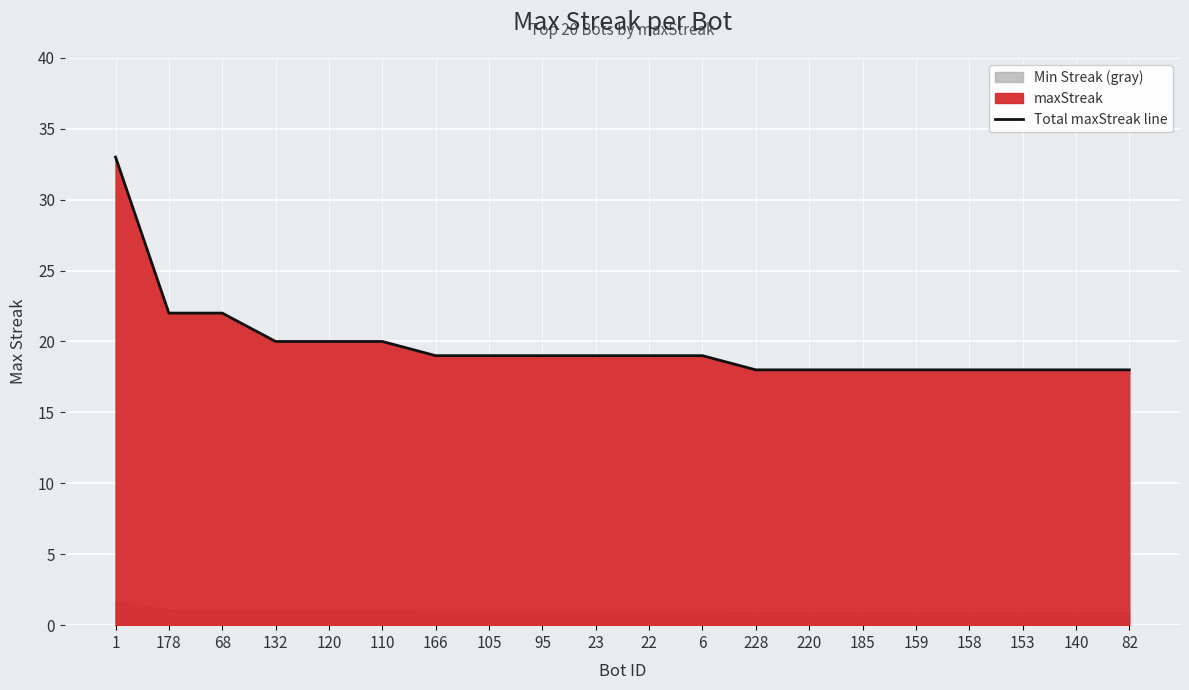

Which has a higher value, 95 or 120?

120